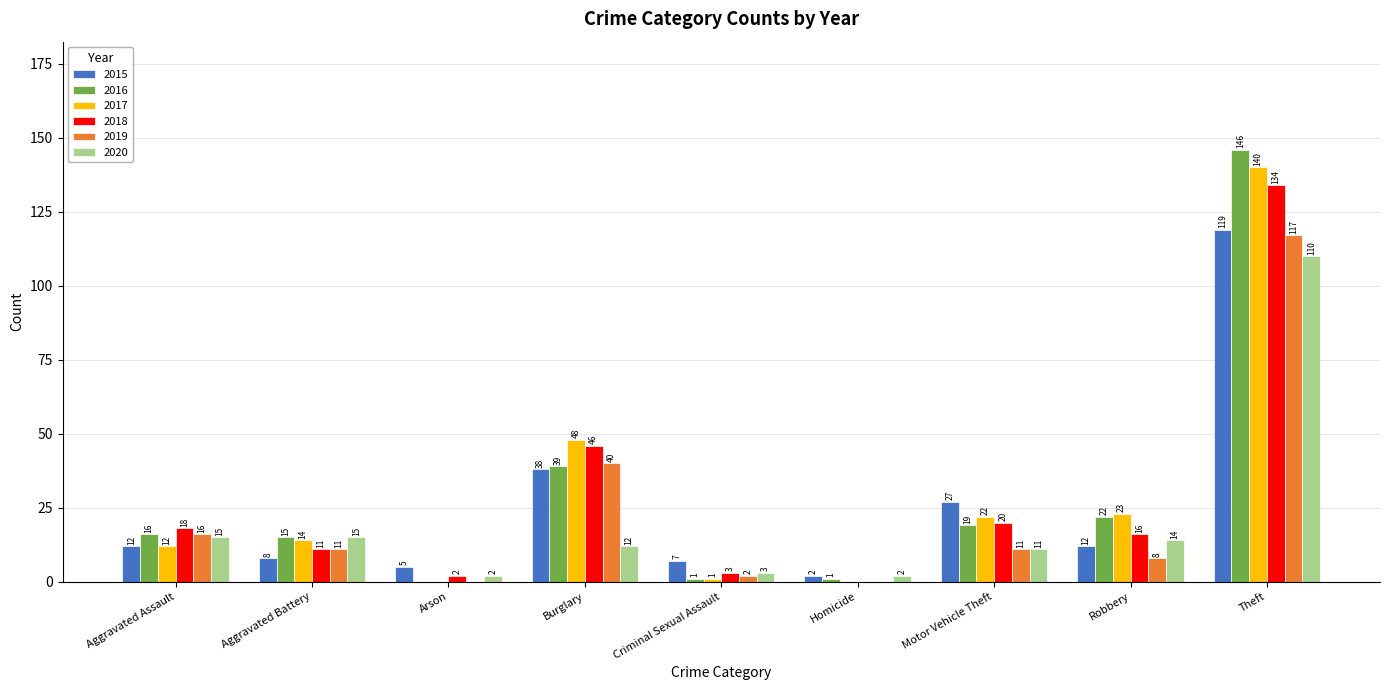

What is the sum of all 2020 values?

184